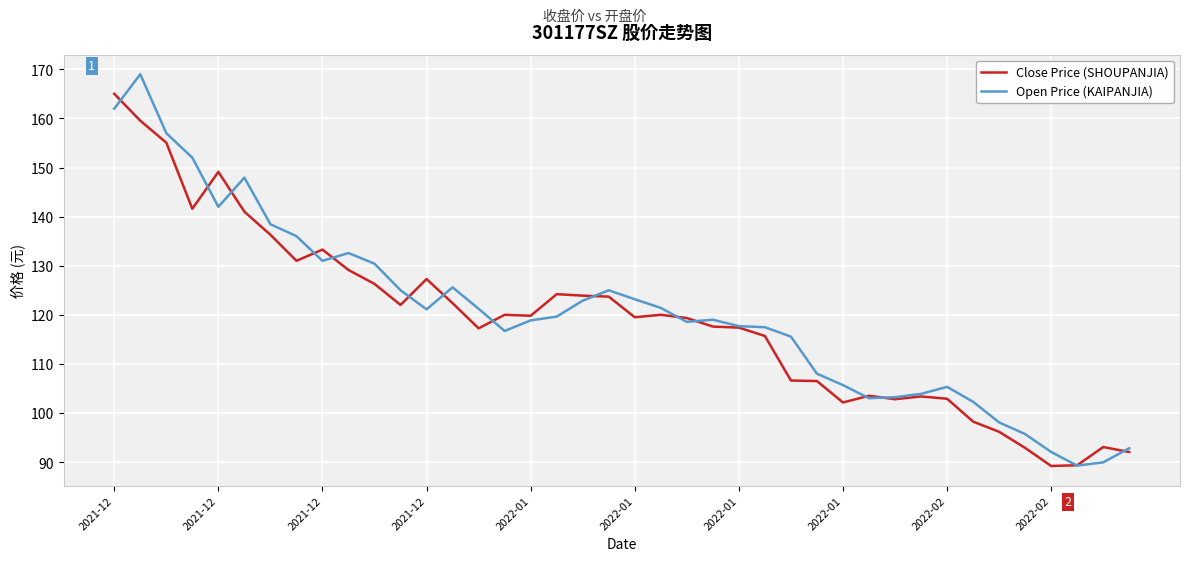

What is the lowest value of the Close Price (SHOUPANJIA) series?

89.2